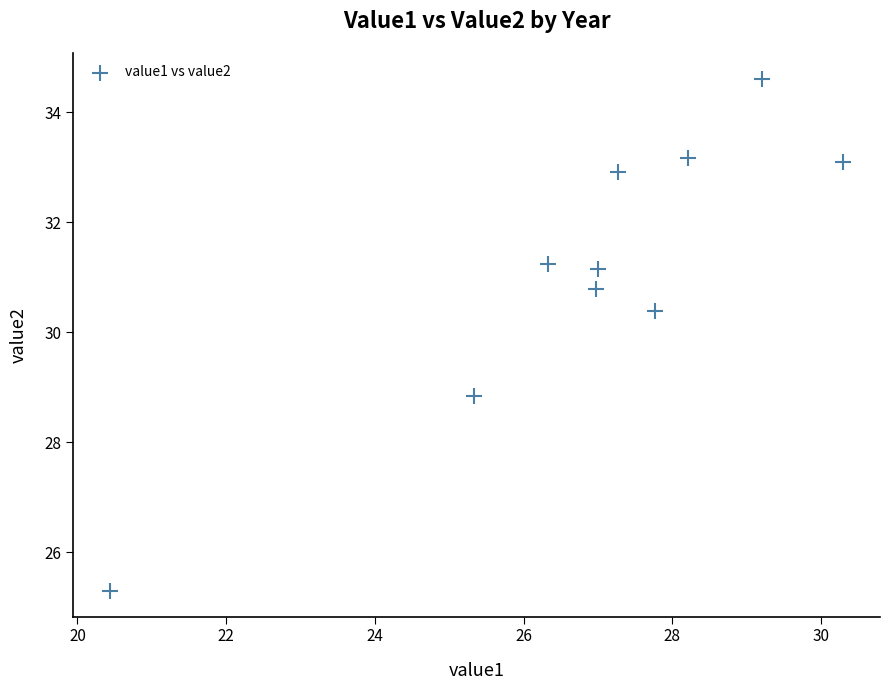

What is the range of X values (max minus min)?

9.9